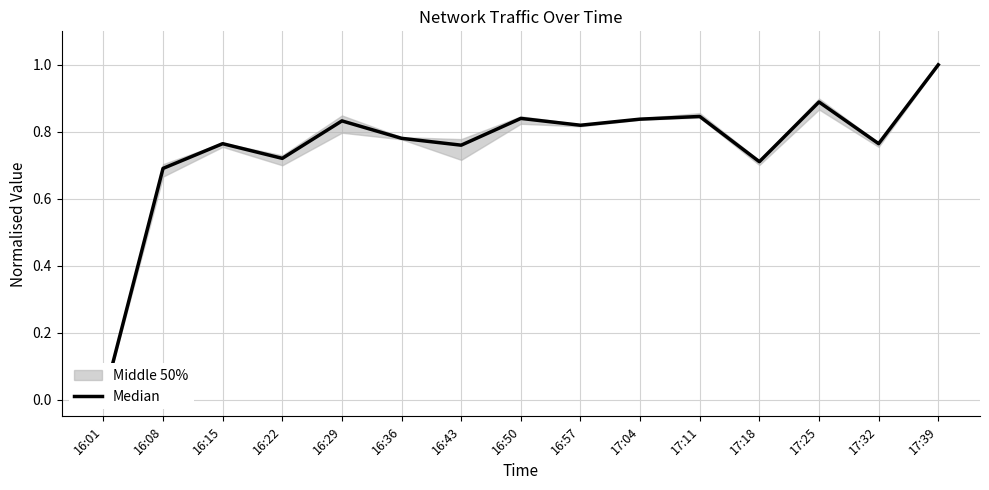

Read the value at 17:25.

0.9